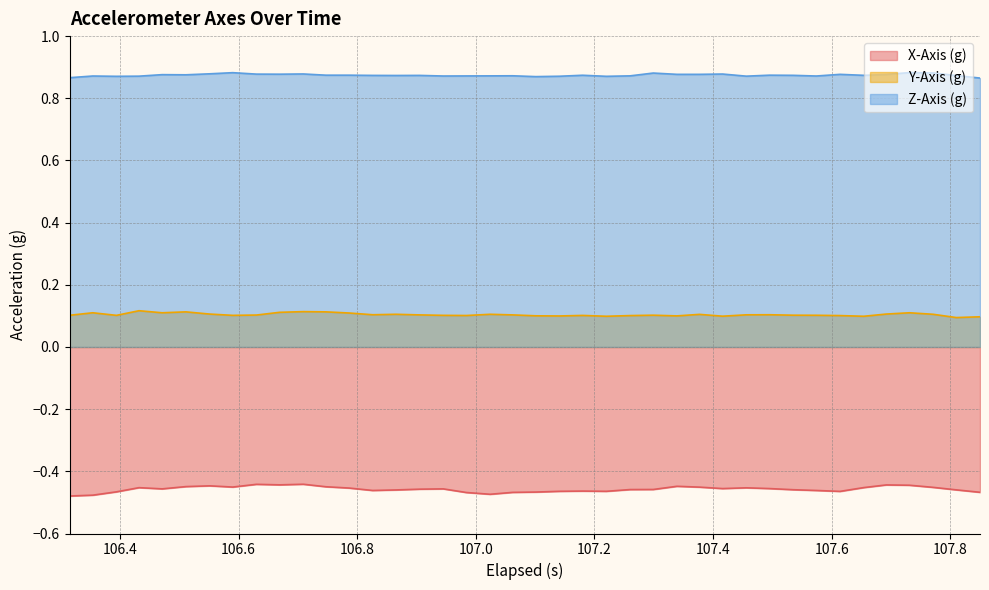

True or false: Y-Axis (g) and Z-Axis (g) cross at least once.

False